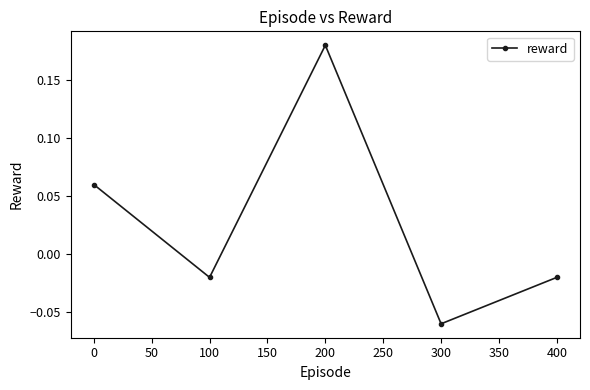

The value at 0 is 0.0. True or false?

False